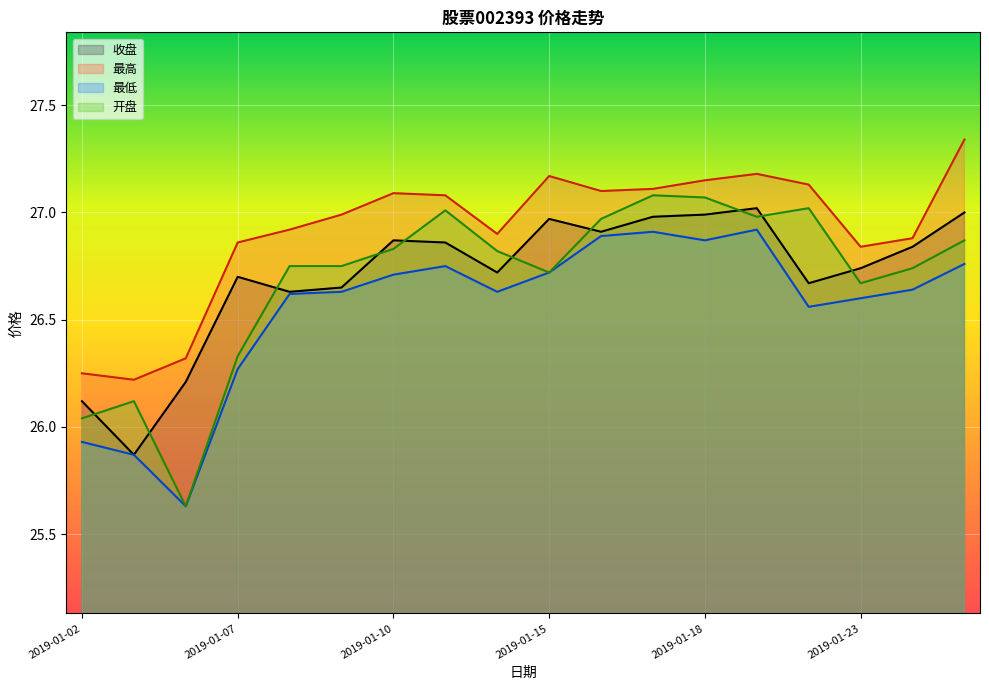

True or false: 开盘 and 最高 cross at least once.

False